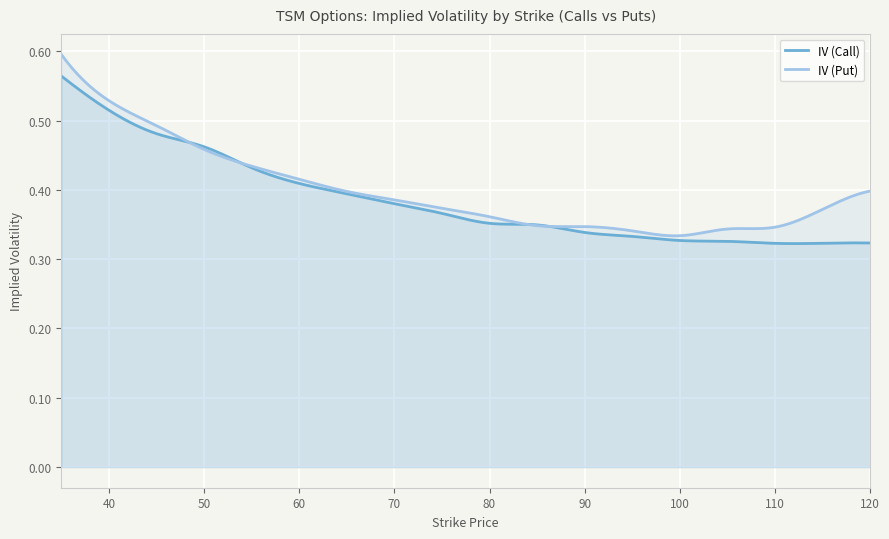

Which has a higher value, 55 or 80?

55